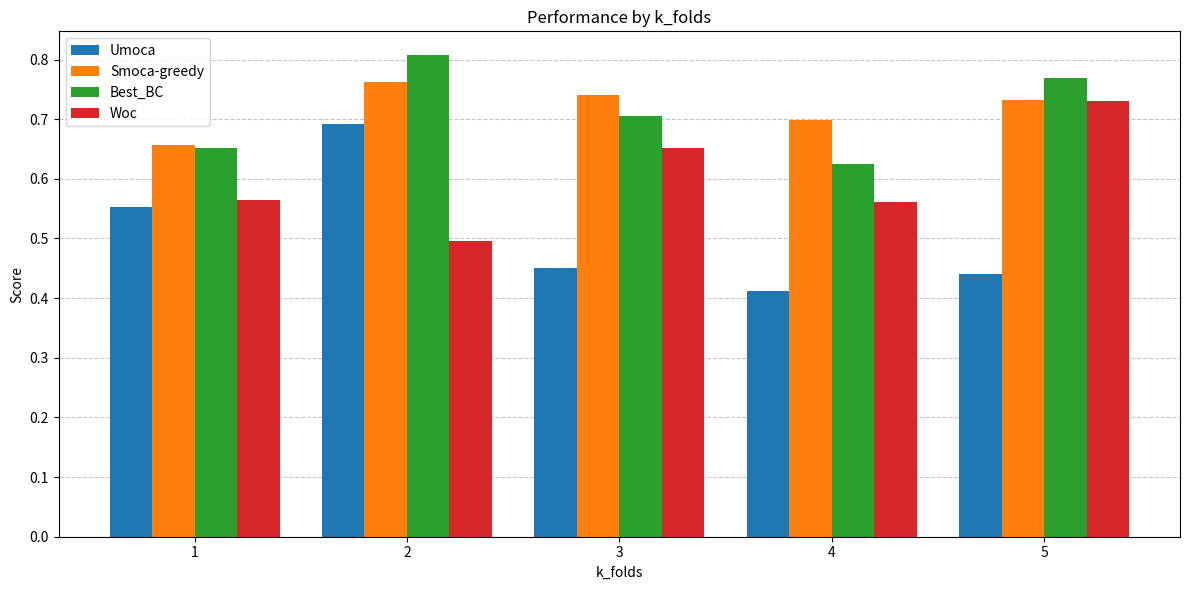

Is the value of Umoca at 2 greater than the value of Best_BC at 5?

No